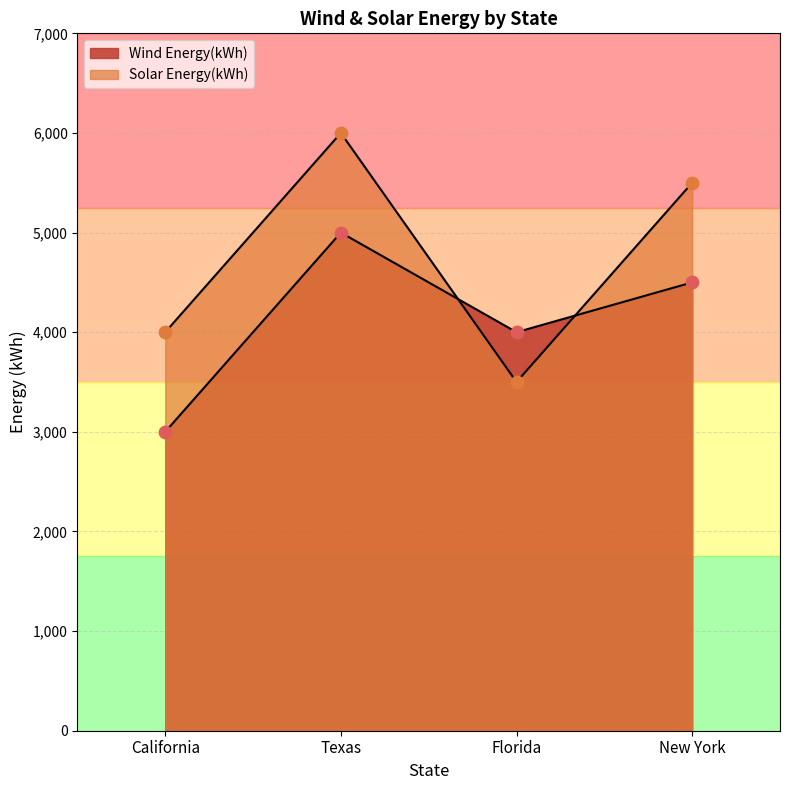

At how many categories does at least one series exceed 5801?

1